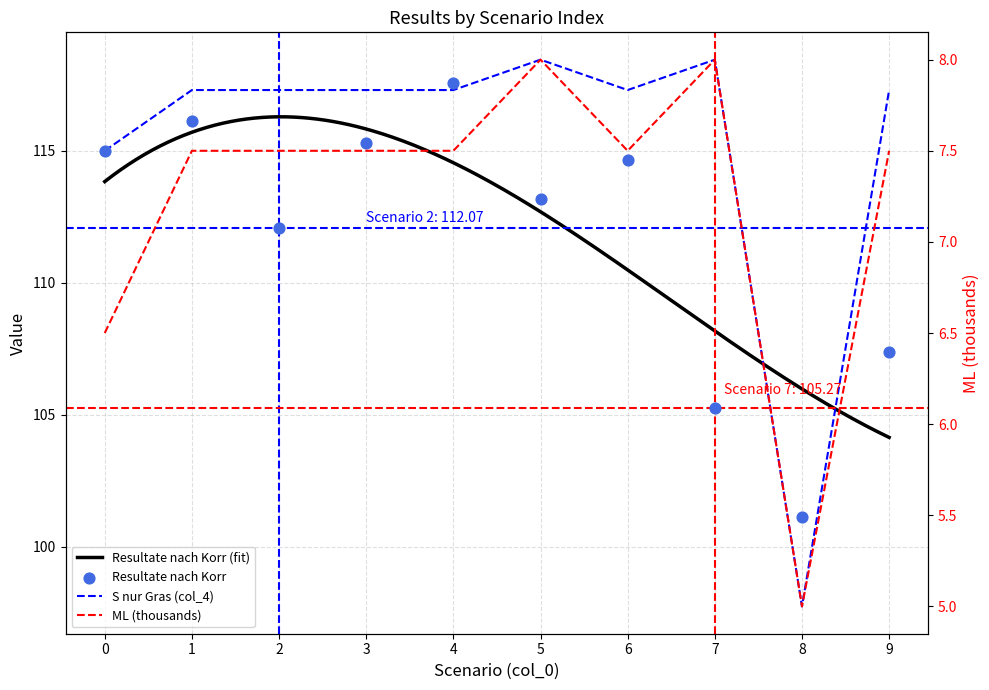

Which series has the largest total across all categories?

col_4 (S nur Gras)